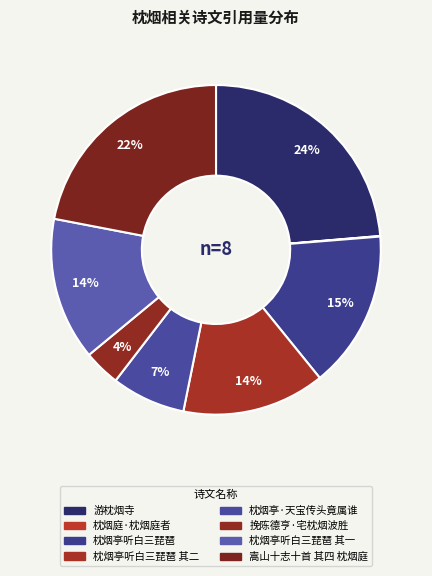

To the nearest percent, what is the average slice percentage?

12%